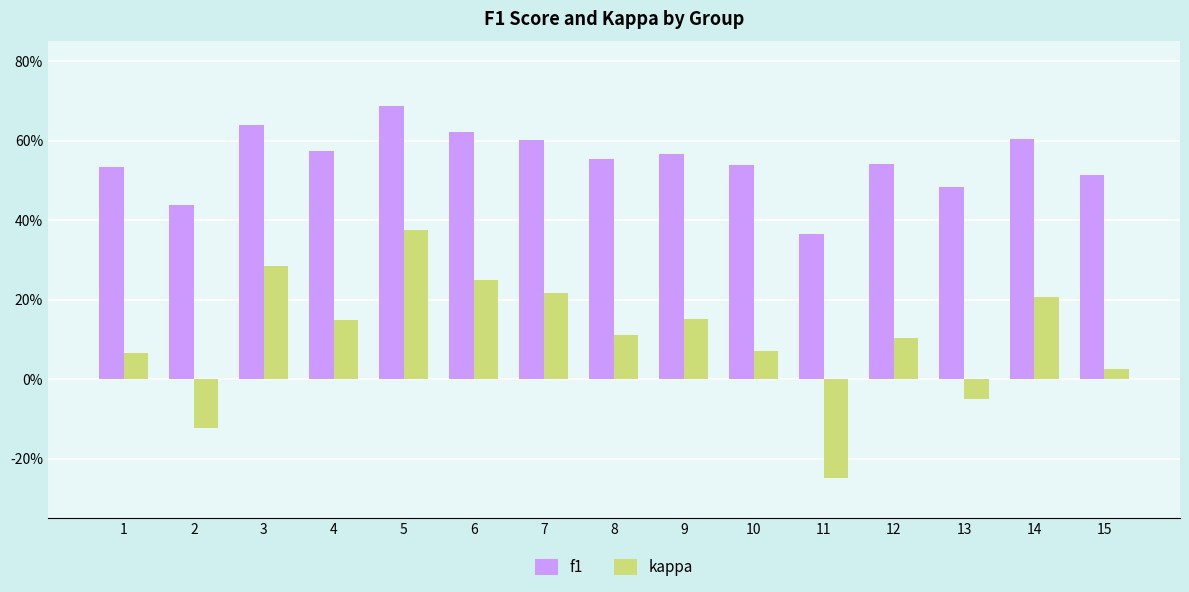

Does the chart contain any negative values?

Yes